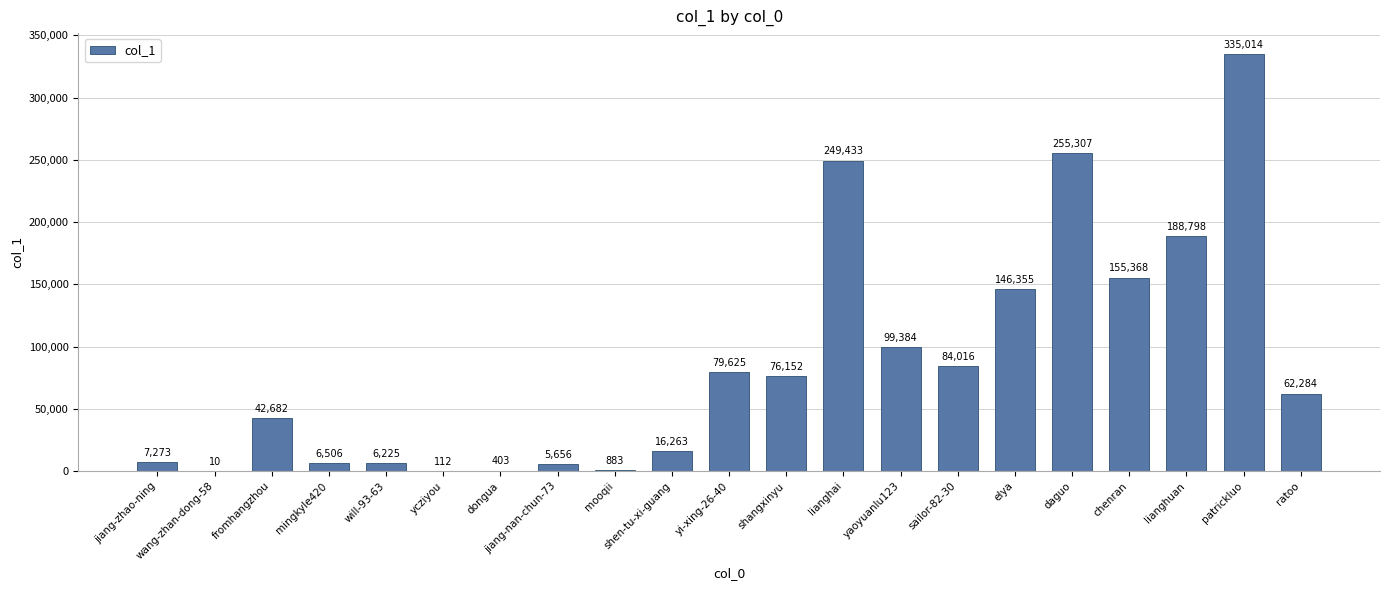

What is the sum of all values?

1817749